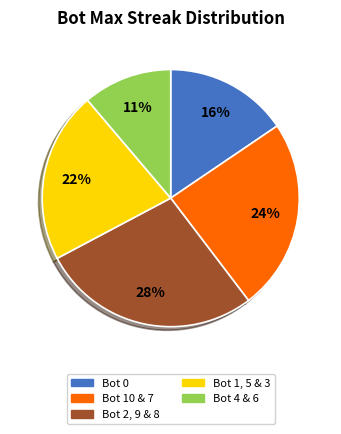

To the nearest percent, what is the average slice percentage?

20%